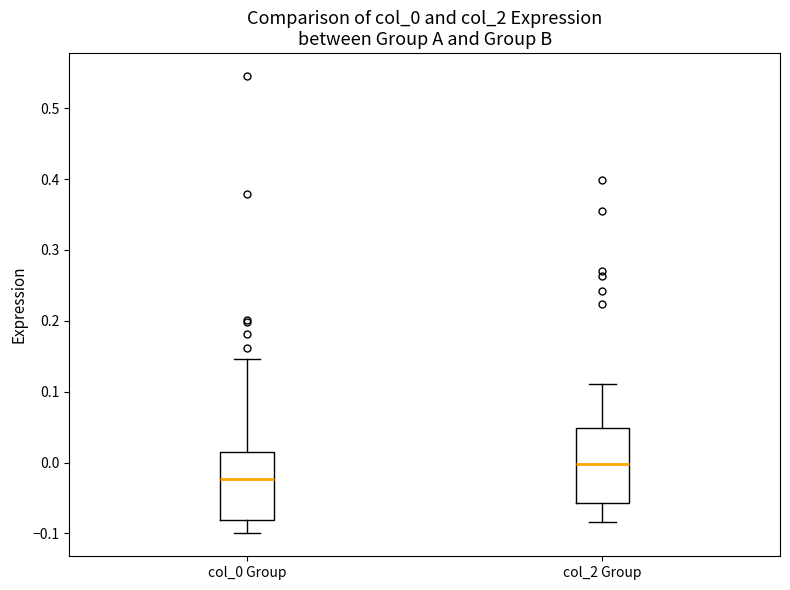

Where does the median line of the box for col_0 Group sit on the y-axis? The values are not printed on the chart, so give them approximately, as read against the axis.

-0.02